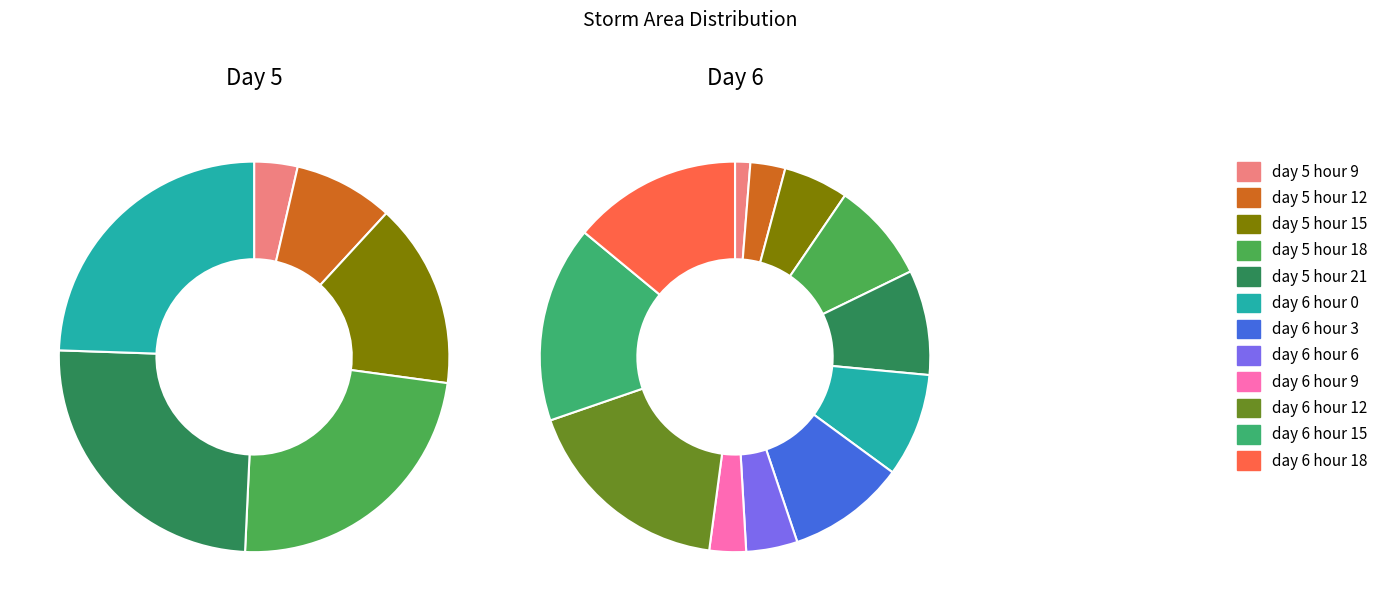

Combined, do day 6 hour 3 and day 6 hour 18 account for over 50%?

No